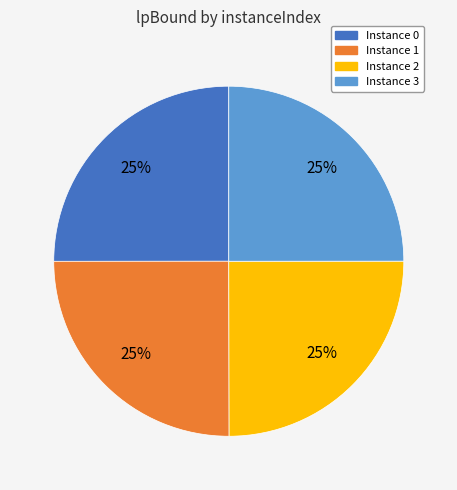

Count the number of slices in the pie.

4